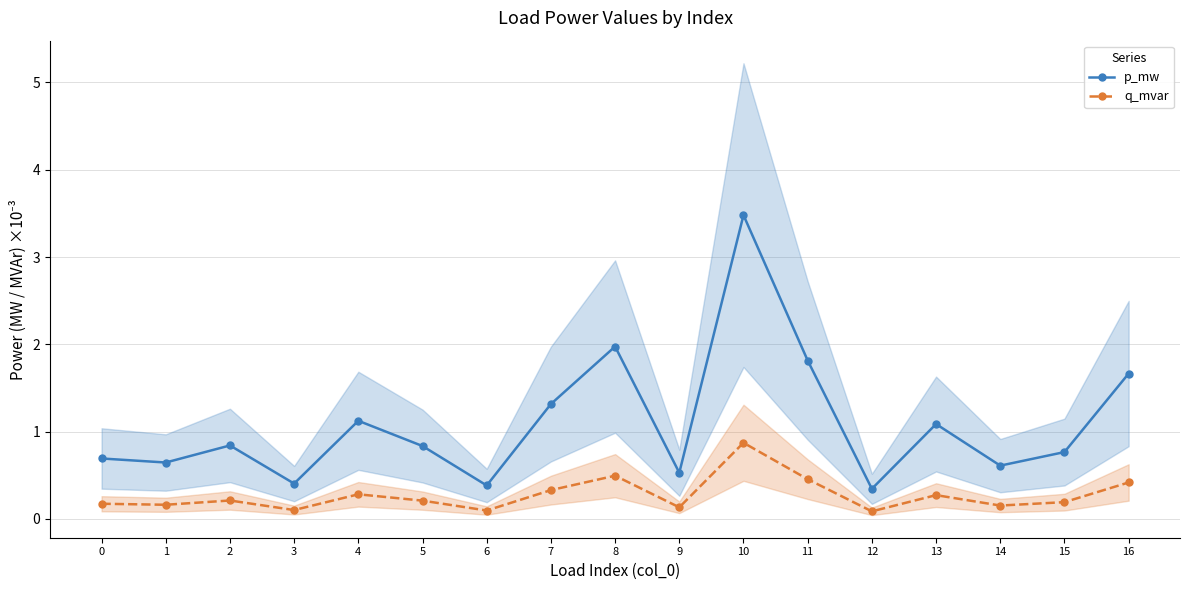

What are all the series names shown in the legend?

p_mw, q_mvar